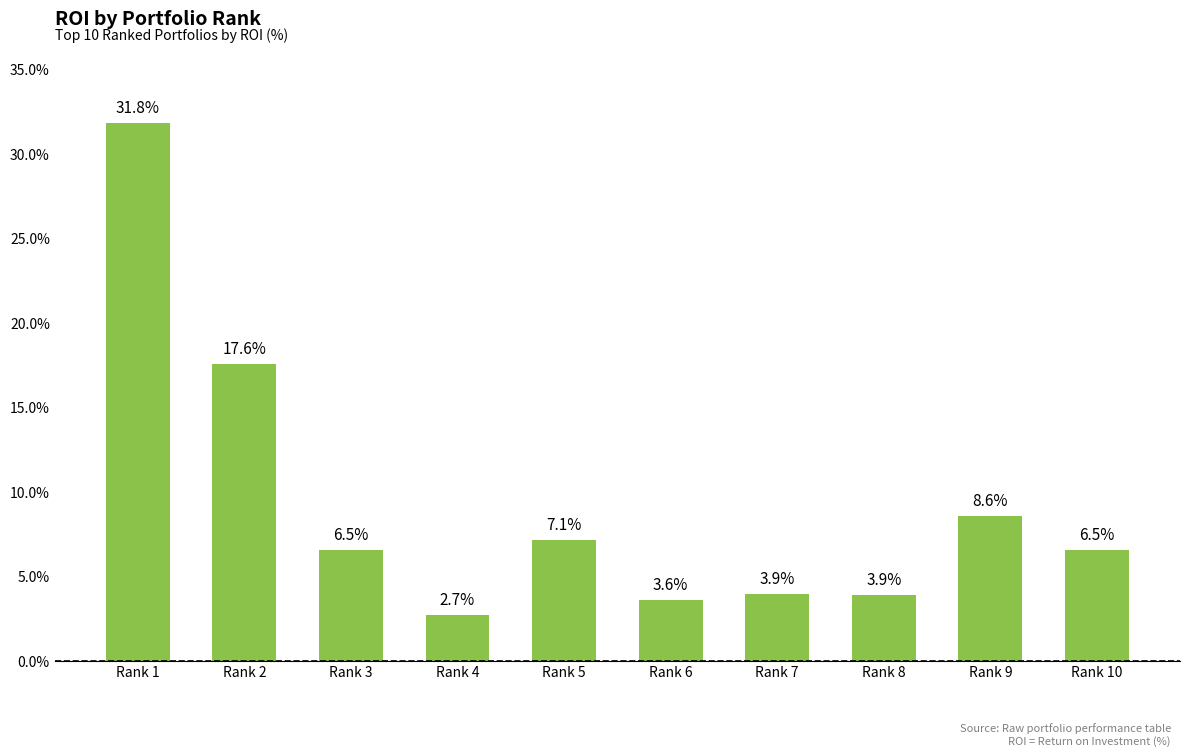

What is the sum of the values at Rank 5 and Rank 6?

10.7